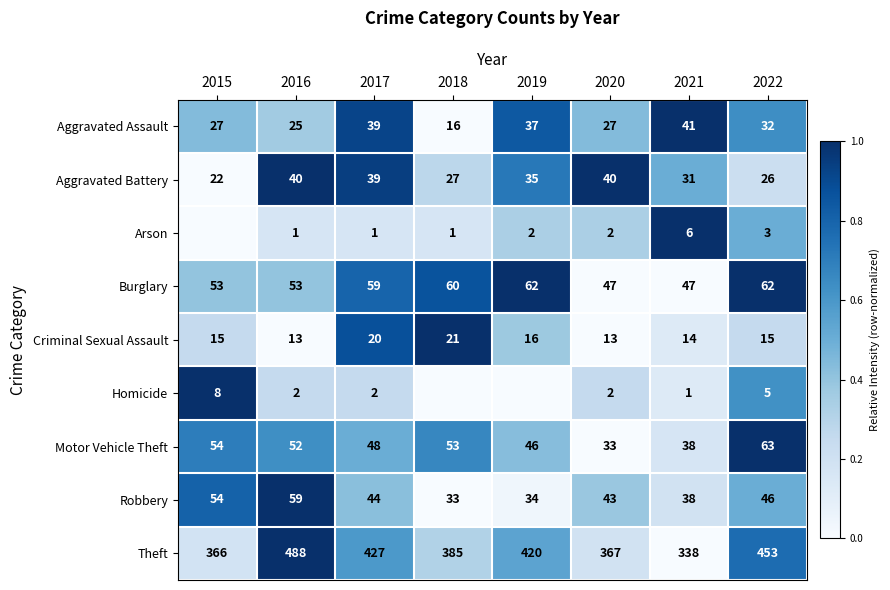

What value does the Aggravated Assault series have at 2017?

39